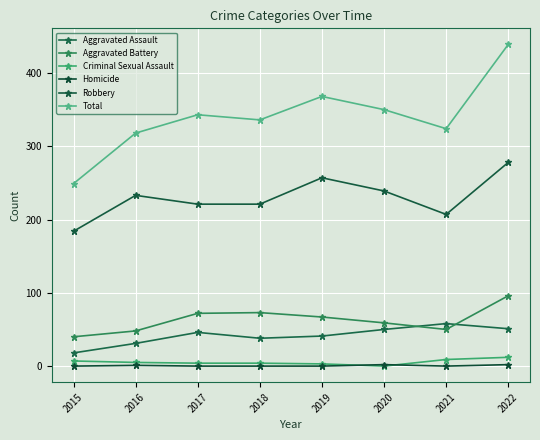

Is it true that Aggravated Assault equals 16 at 2019?

False